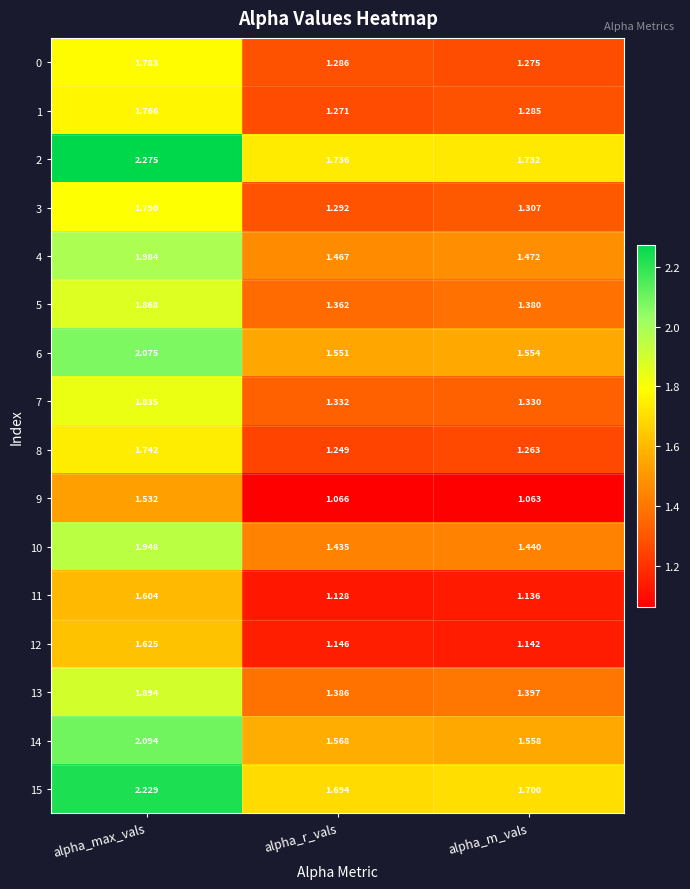

Which series has the largest range (max minus min)?

2